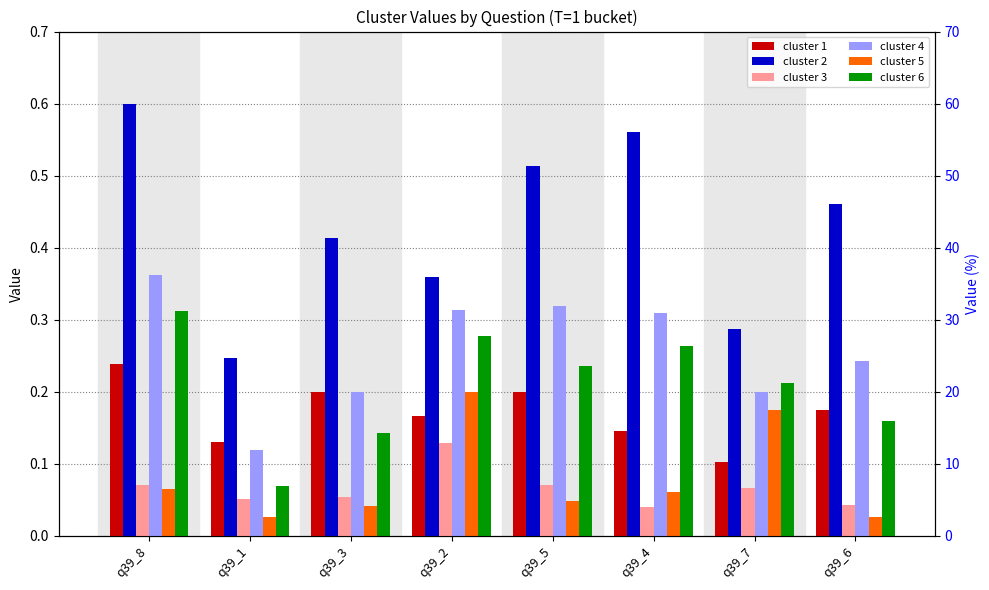

What is the sum of the cluster 2 values at q39_5 and q39_2?

0.9